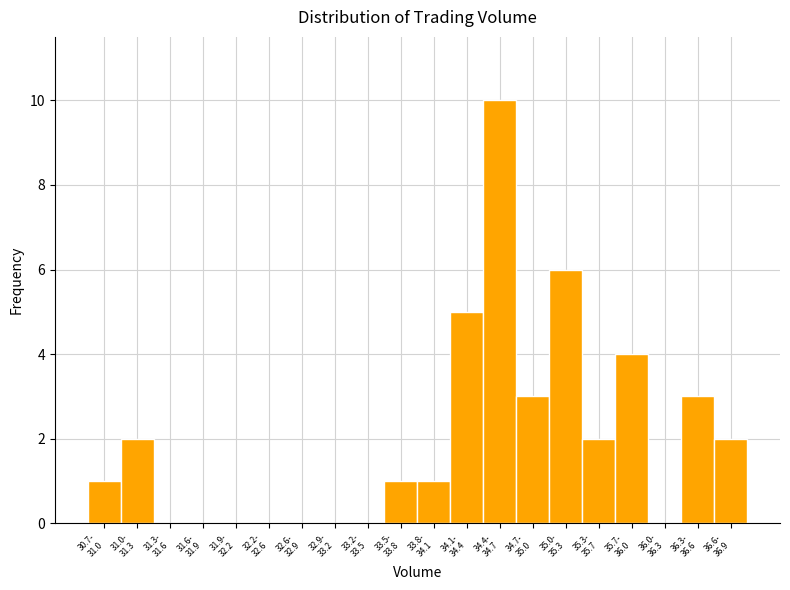

What is the maximum value shown in the chart?

10